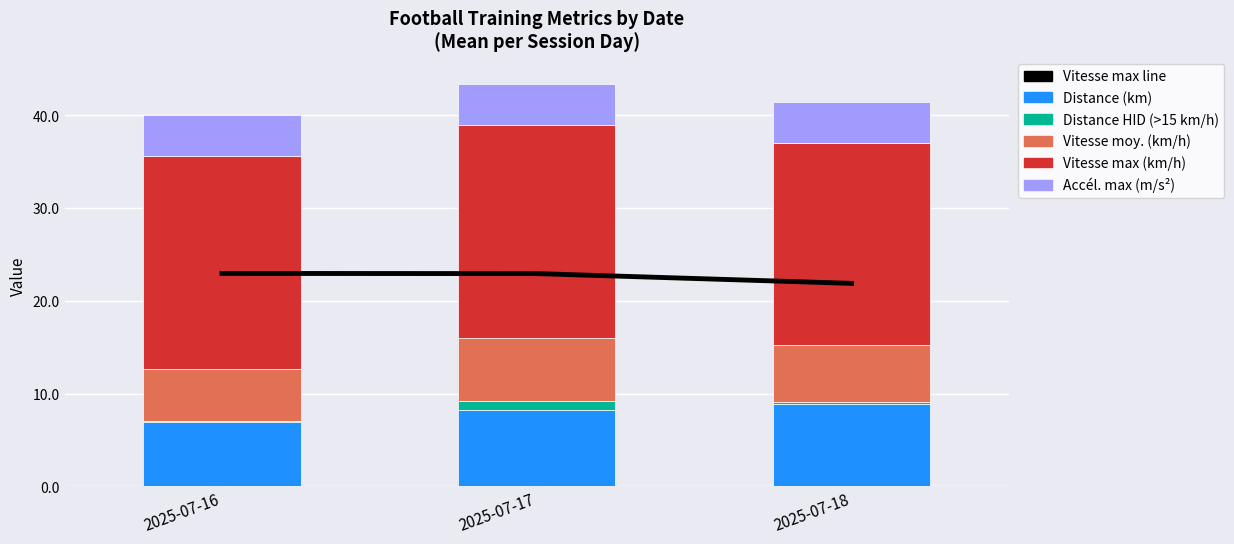

What is the sum of all Vitesse moy. (km/h) values?

18.5